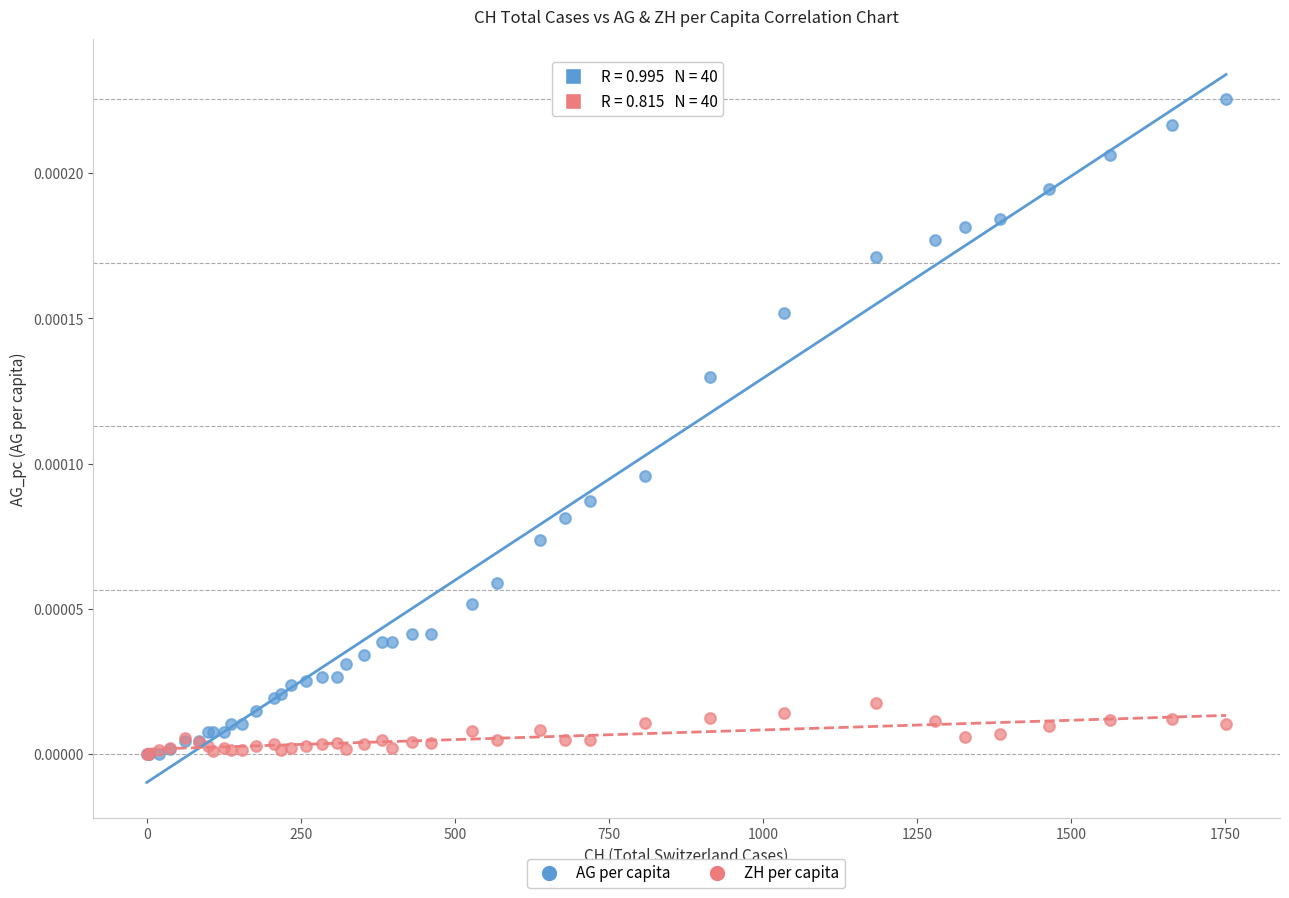

What are all the series names shown in the legend?

AG per capita, ZH per capita